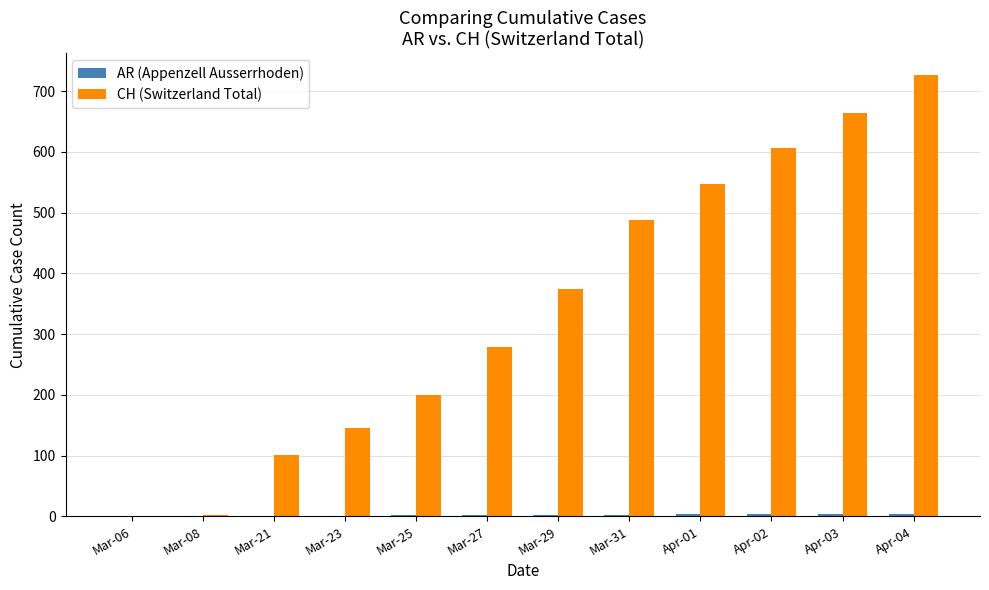

At which label is CH (Switzerland Total) closest to 363?

Mar-29